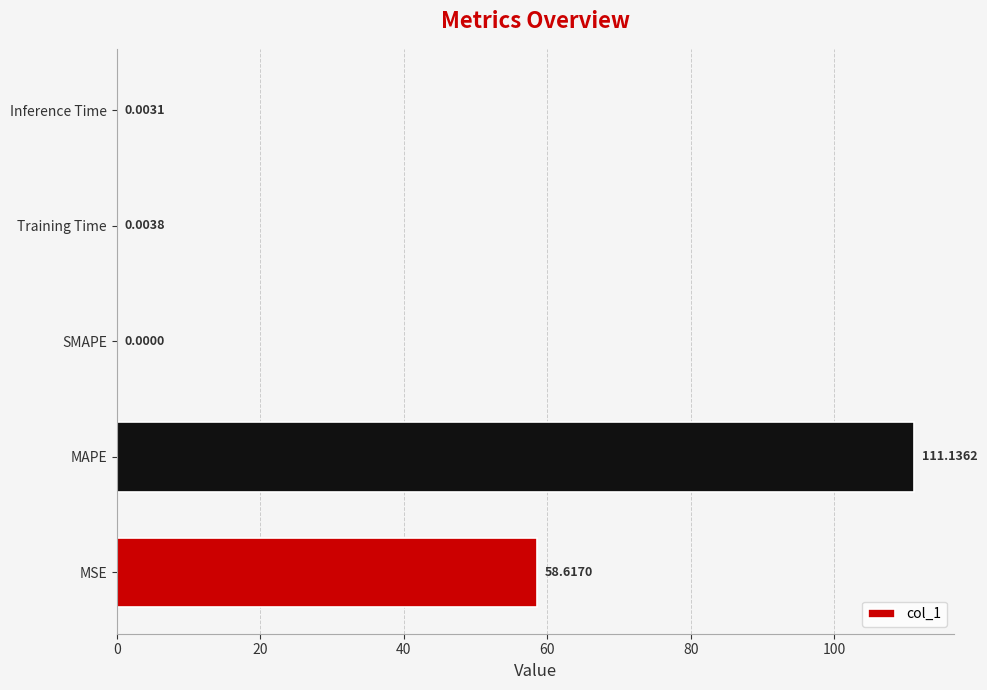

What is the change in value from MSE to Training Time?

-58.6